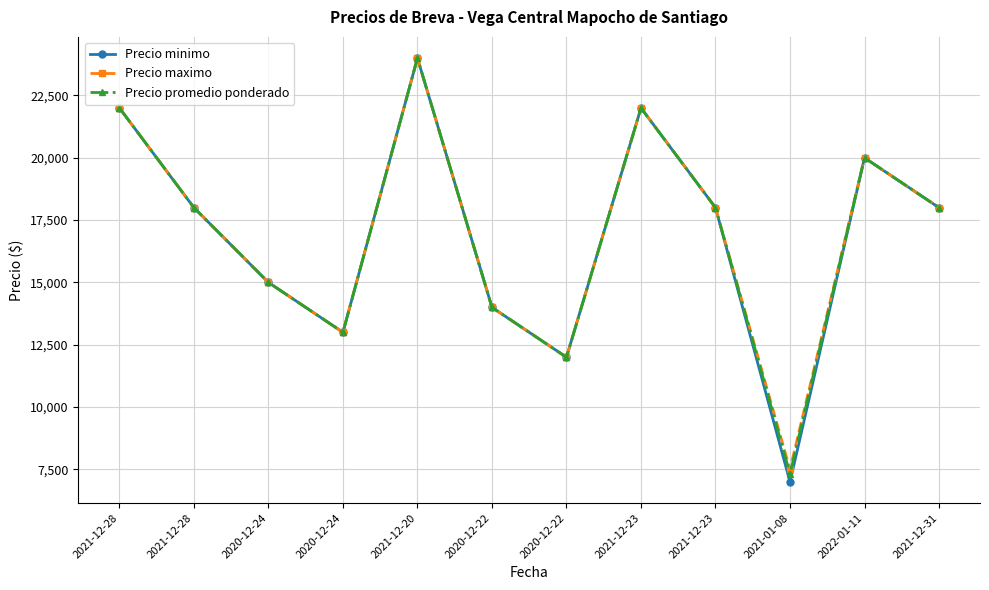

What is the difference between the Precio maximo values at 2021-01-08 and 2021-12-20?

16500